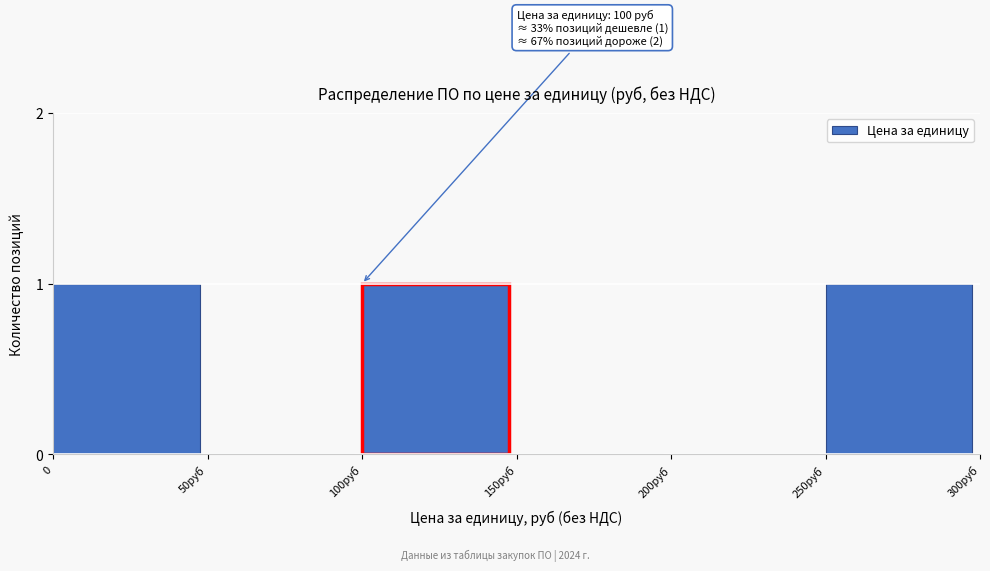

What is the ratio of the value at 250руб to the value at 100руб?

1.0